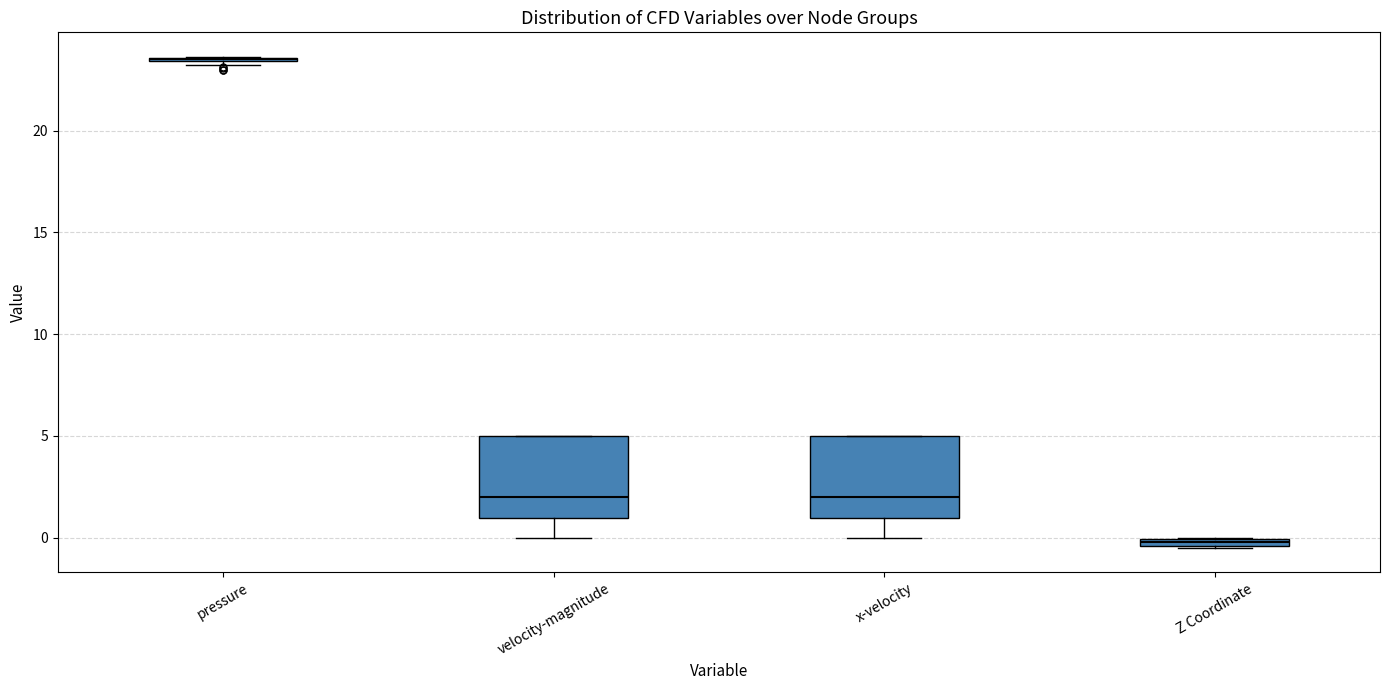

Where is the lower edge of the box for x-velocity on the y-axis? The values are not printed on the chart, so give them approximately, as read against the axis.

1.0